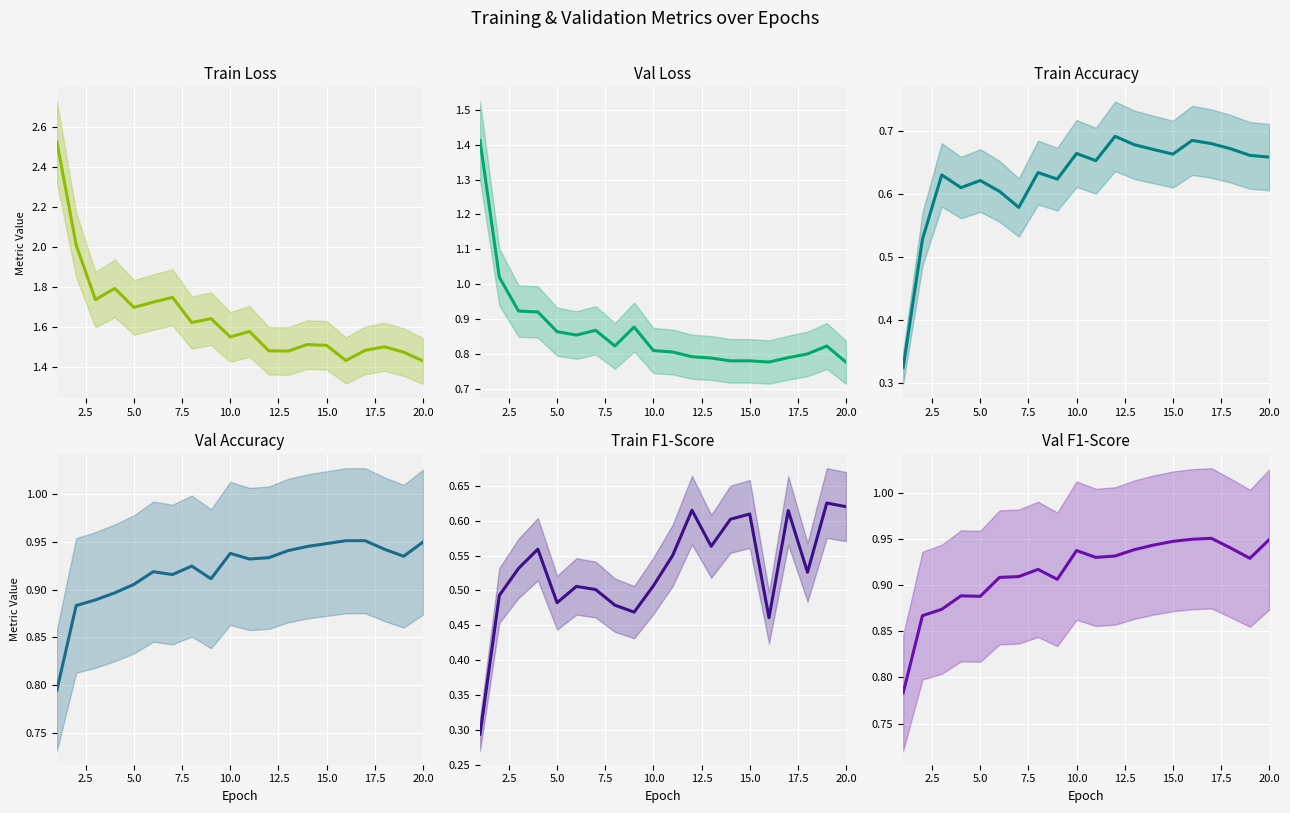

What is the lowest value of the train_F1 series?

0.3